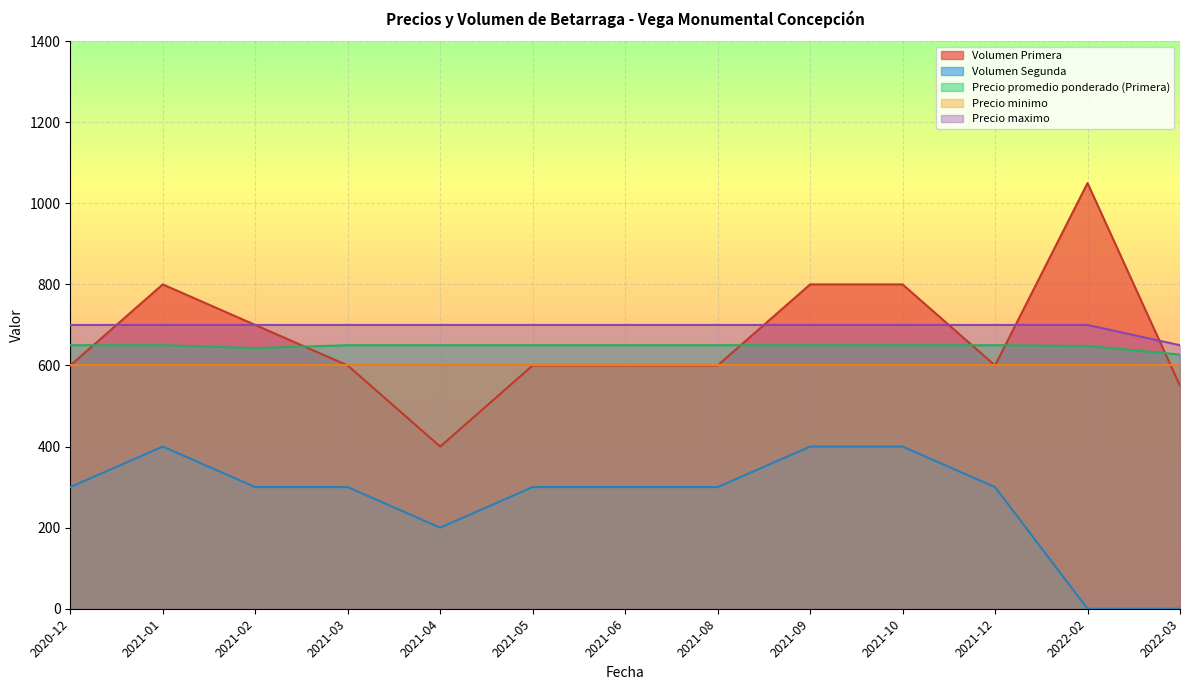

The value of Volumen Segunda at 2021-02 is 209. True or false?

False